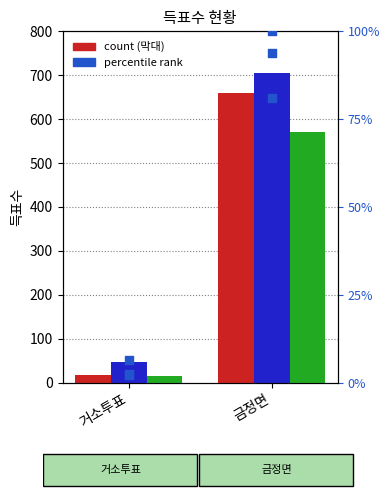

At which category is the sum across all series the highest?

금정면